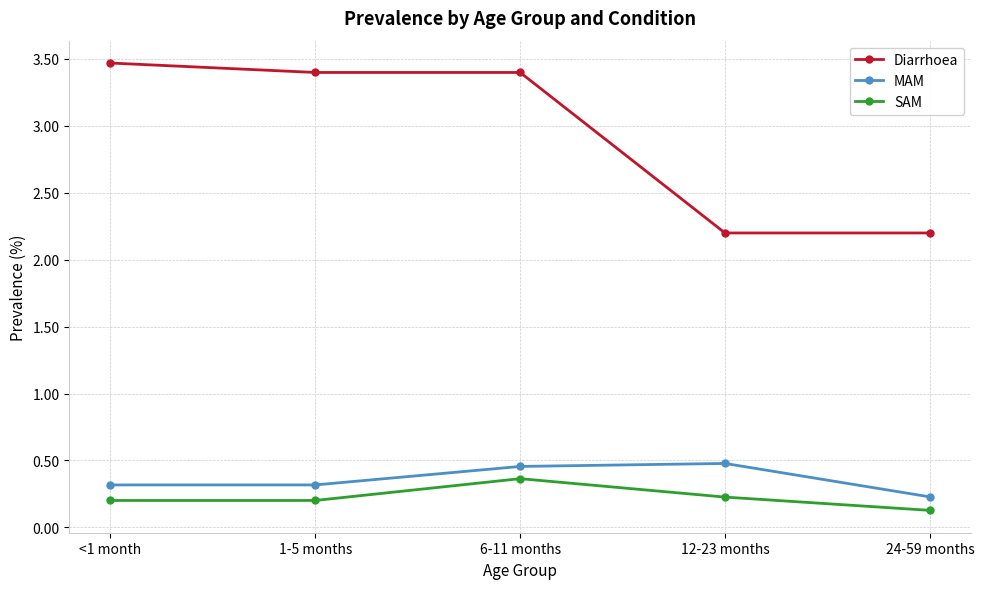

What value does the Diarrhoea series have at 12-23 months?

2.2